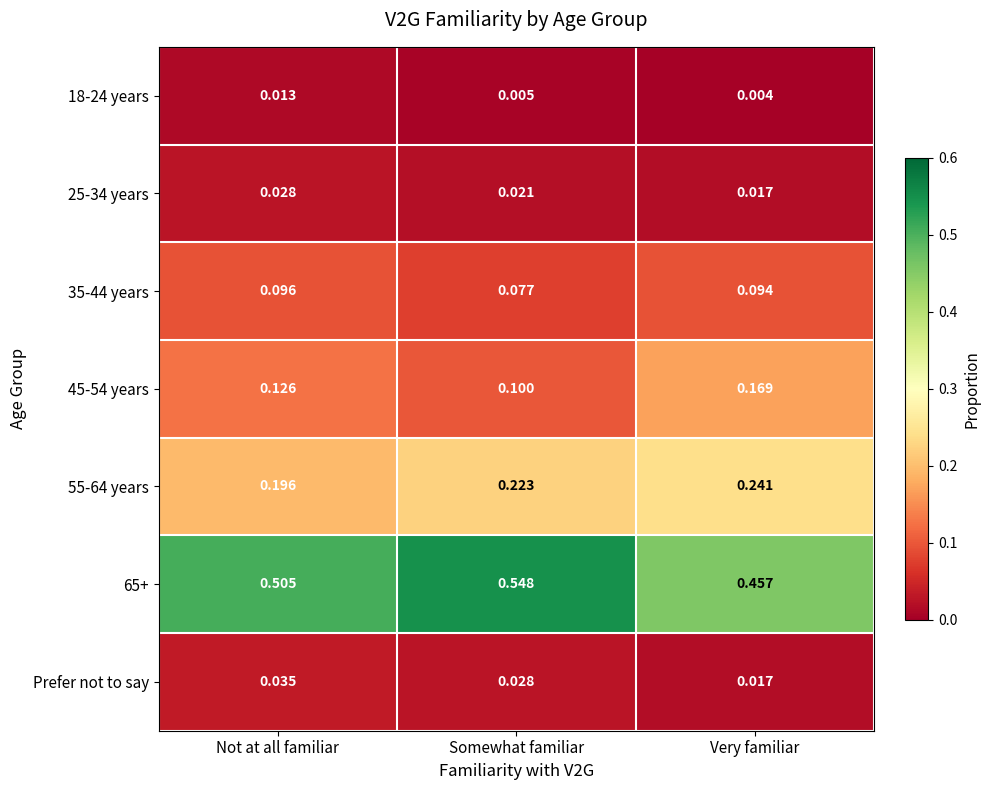

Which series has the largest total across all categories?

65+